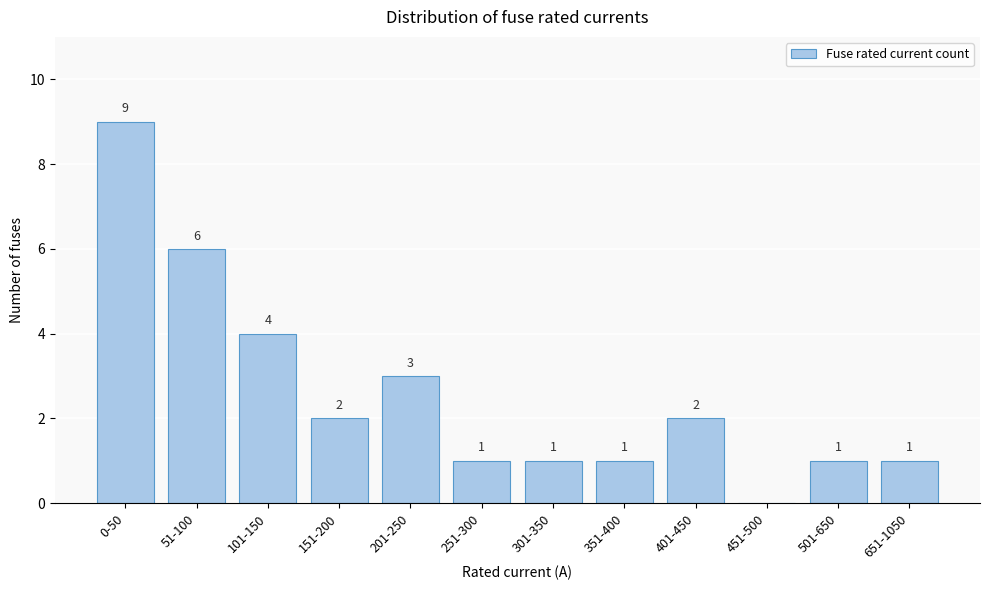

Reading left to right, list all the values displayed in this chart.

0-50=9	51-100=6	101-150=4	151-200=2	201-250=3	251-300=1	301-350=1	351-400=1	401-450=2	451-500=0	501-650=1	651-1050=1